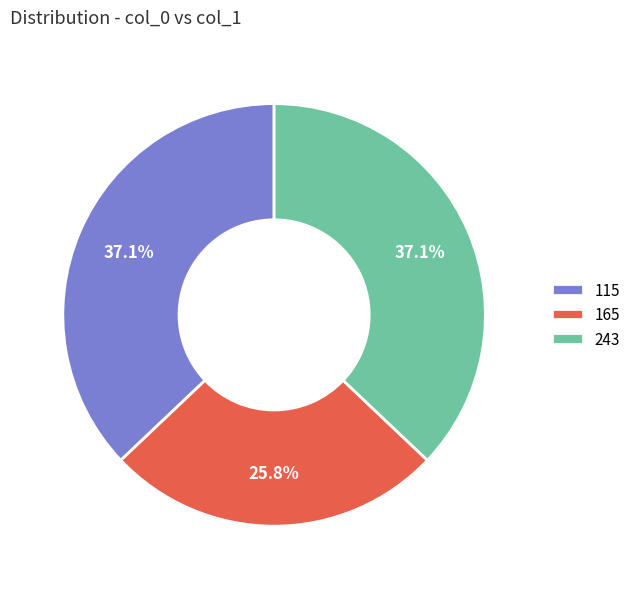

How many segments does this pie chart have?

3